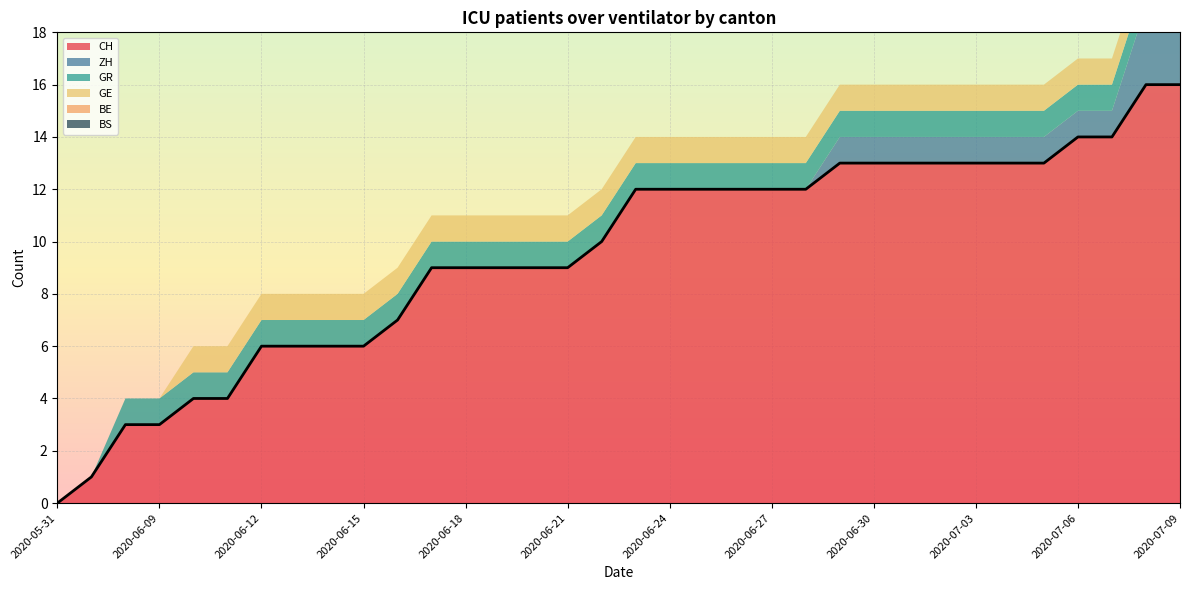

Between 2020-05-31 and 2020-06-07, which series saw the biggest shift?

CH